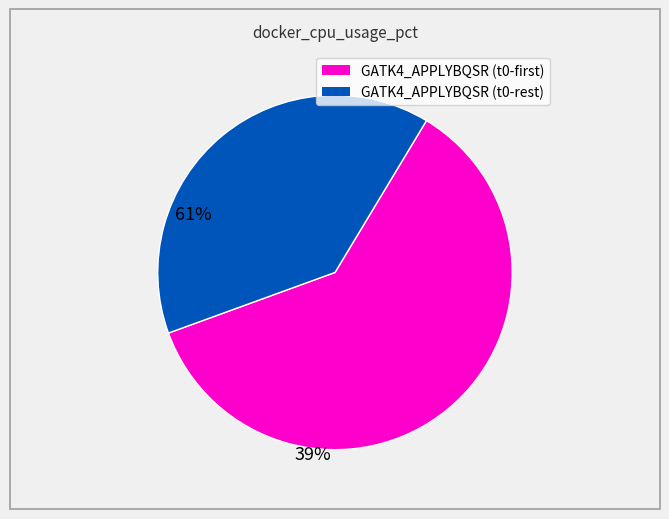

Count the number of slices in the pie.

2